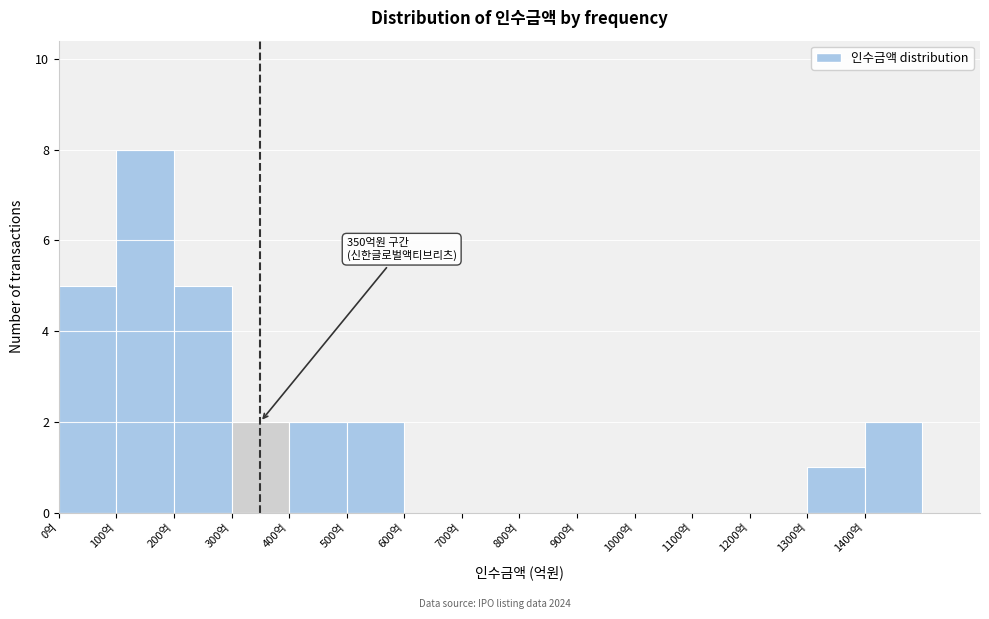

Which range on the x-axis has the tallest bar?

100 to 200